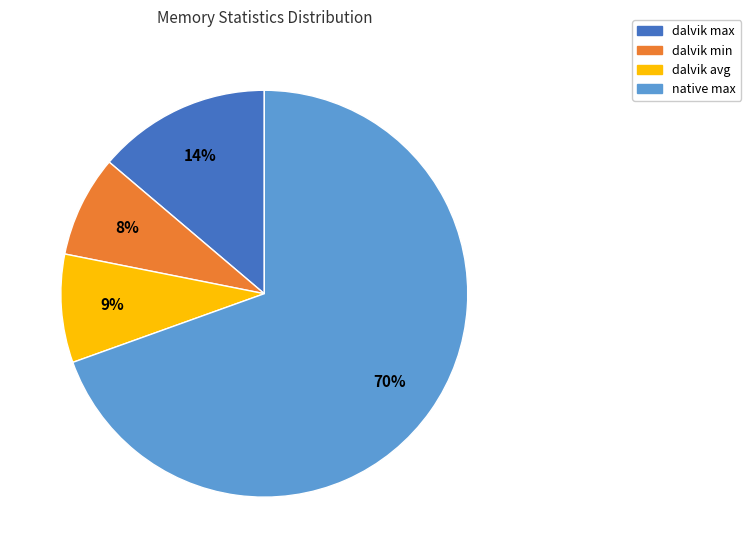

Is it true that native max is 70% of the pie?

True